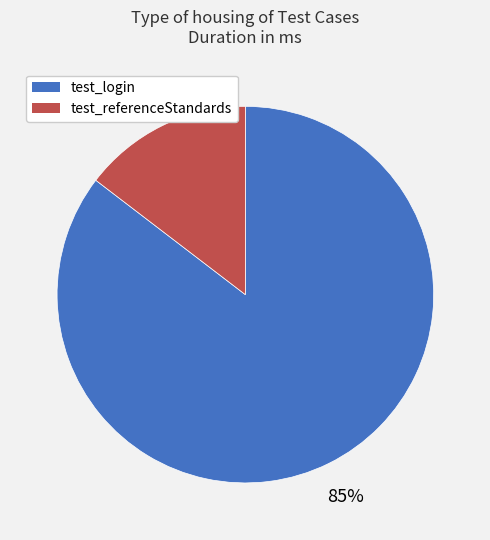

To the nearest percent, what is the average slice percentage?

50%